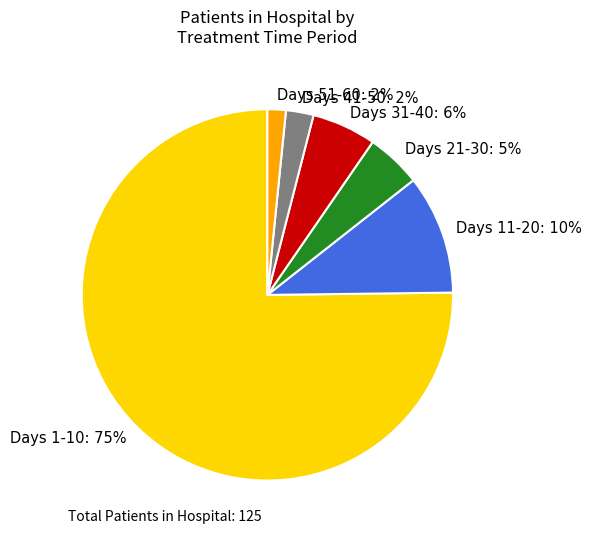

True or false: Days 31-40 accounts for 6% of the total.

True